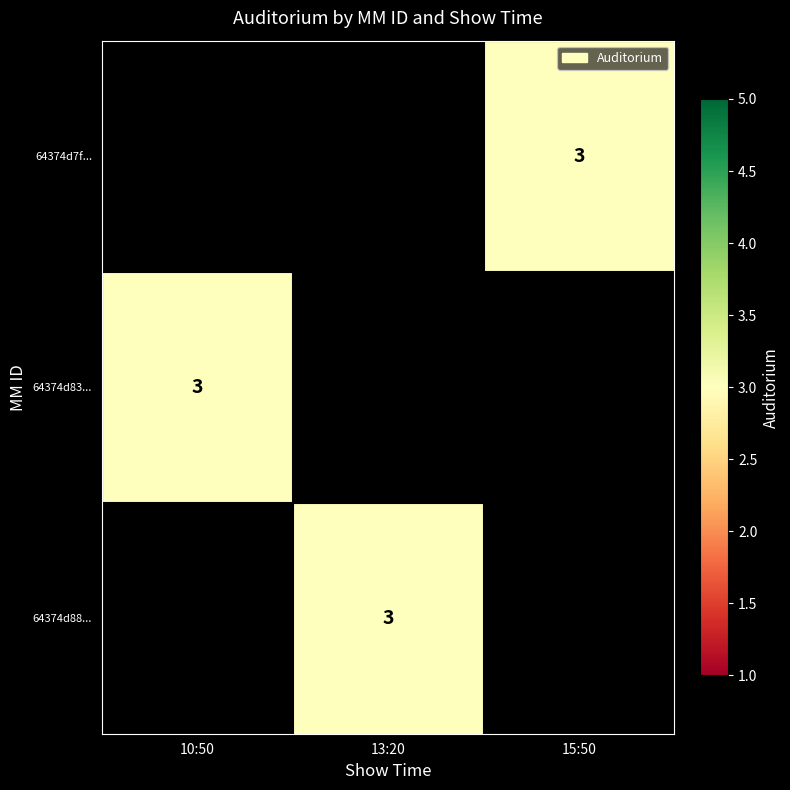

Read the 64374d83... value at 10:50.

3.0